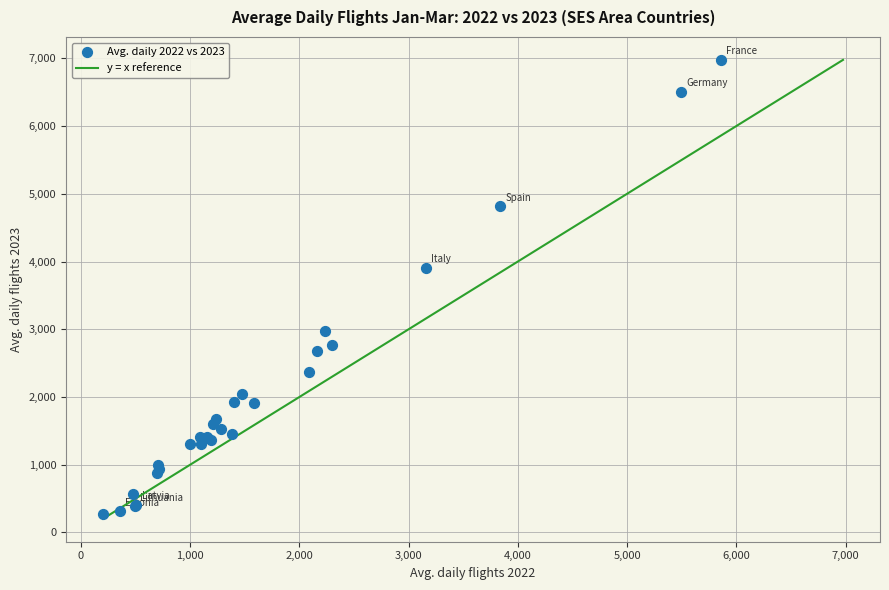

What Y value in the scatter plot is closest to 3625?

3910